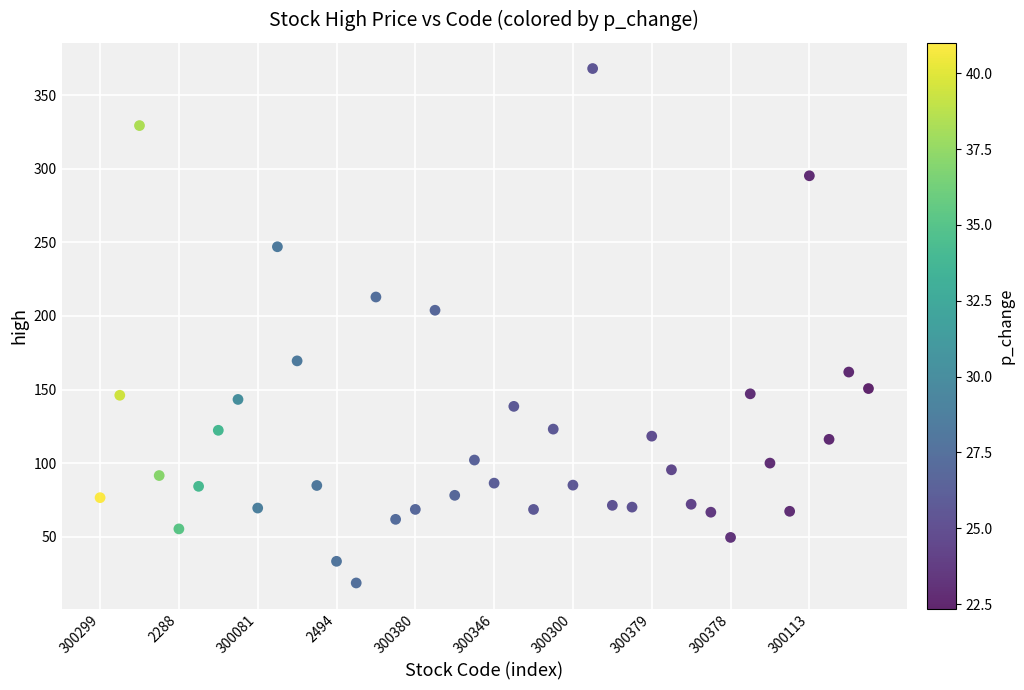

What is the range of Y values (max minus min)?

349.7